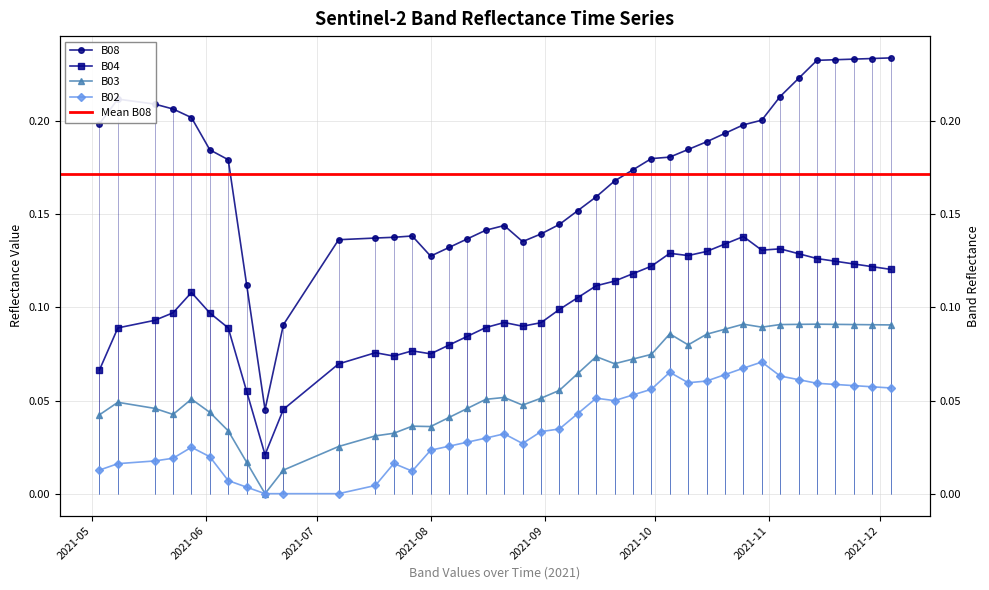

Reading left to right, what are all the values shown in this chart?

B02: 0.0	0.0	0.0	0.0	0.0	0.0	0.0	0.0	0.0	0.0	0.0	0.0	0.0	0.0	0.0	0.0	0.0	0.0	0.0	0.0	0.0	0.0	0.0	0.1	0.1	0.1	0.1	0.1	0.1	0.1	0.1	0.1	0.1	0.1	0.1	0.1	0.1	0.1	0.1	0.1
B03: 0.0	0.0	0.0	0.0	0.1	0.0	0.0	0.0	0.0	0.0	0.0	0.0	0.0	0.0	0.0	0.0	0.0	0.1	0.1	0.0	0.1	0.1	0.1	0.1	0.1	0.1	0.1	0.1	0.1	0.1	0.1	0.1	0.1	0.1	0.1	0.1	0.1	0.1	0.1	0.1
B04: 0.1	0.1	0.1	0.1	0.1	0.1	0.1	0.1	0.0	0.0	0.1	0.1	0.1	0.1	0.1	0.1	0.1	0.1	0.1	0.1	0.1	0.1	0.1	0.1	0.1	0.1	0.1	0.1	0.1	0.1	0.1	0.1	0.1	0.1	0.1	0.1	0.1	0.1	0.1	0.1
B08: 0.2	0.2	0.2	0.2	0.2	0.2	0.2	0.1	0.0	0.1	0.1	0.1	0.1	0.1	0.1	0.1	0.1	0.1	0.1	0.1	0.1	0.1	0.2	0.2	0.2	0.2	0.2	0.2	0.2	0.2	0.2	0.2	0.2	0.2	0.2	0.2	0.2	0.2	0.2	0.2